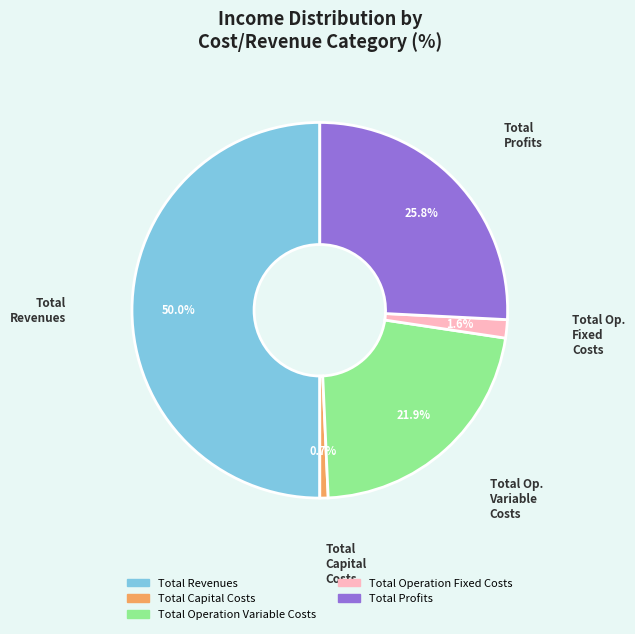

Do Total Operation Variable Costs and Total Profits together represent more than half of the pie?

No